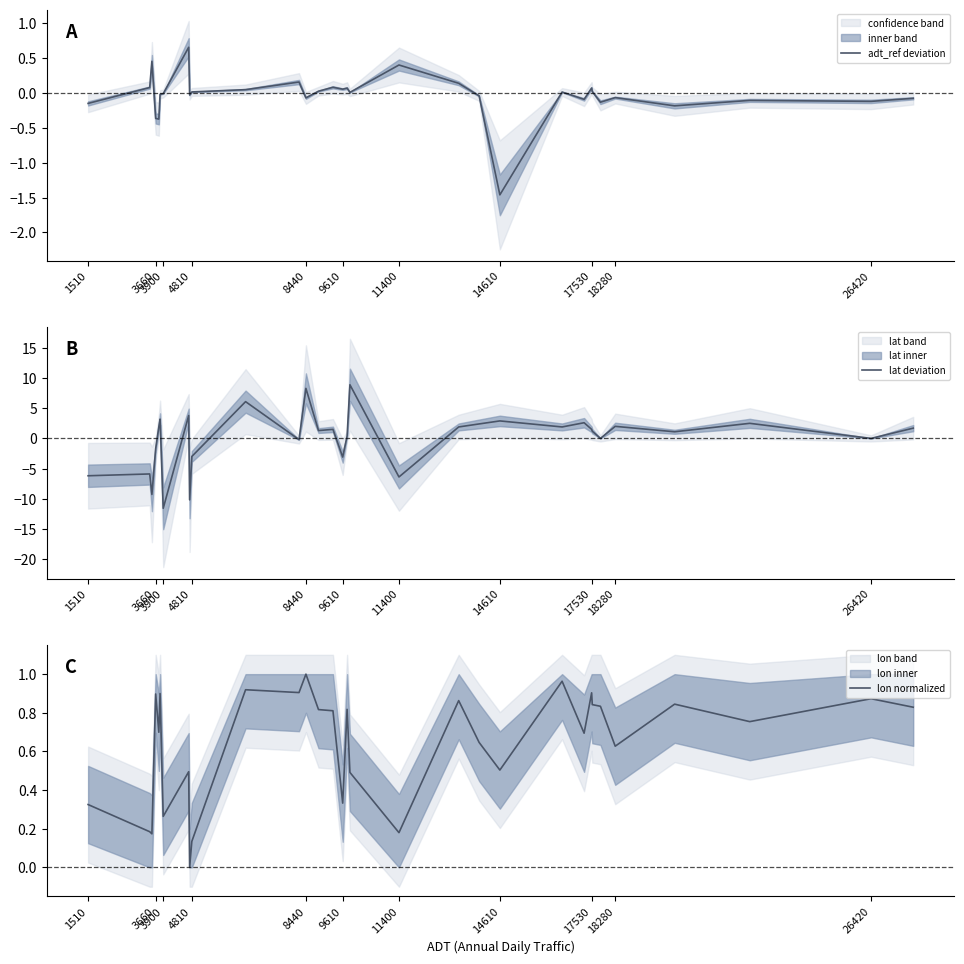

In lon normalized, how many points are lower than both neighbors (excluding endpoints)?

11